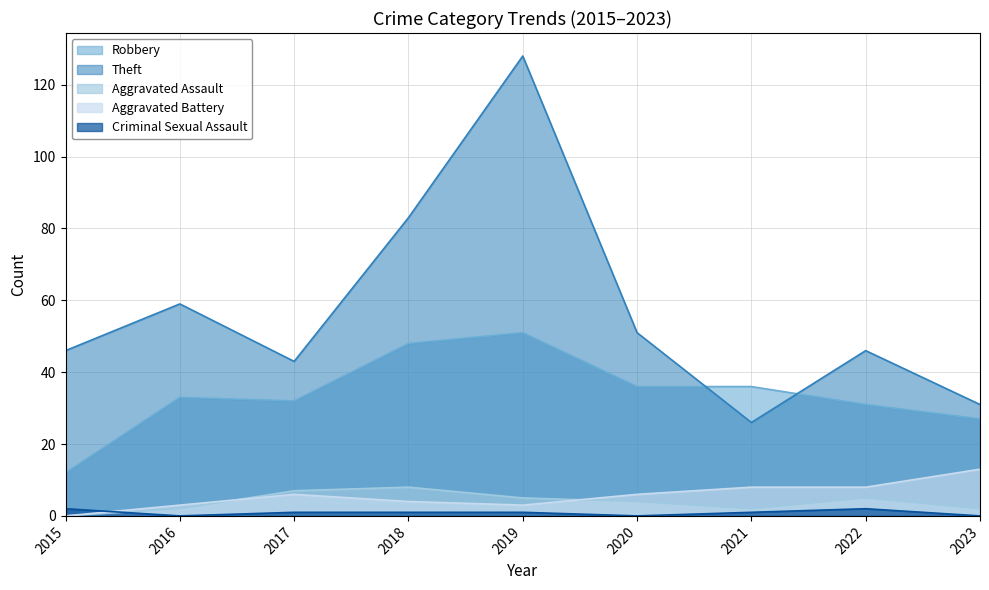

After their last crossing, which series has the higher values: Aggravated Battery or Criminal Sexual Assault?

Aggravated Battery